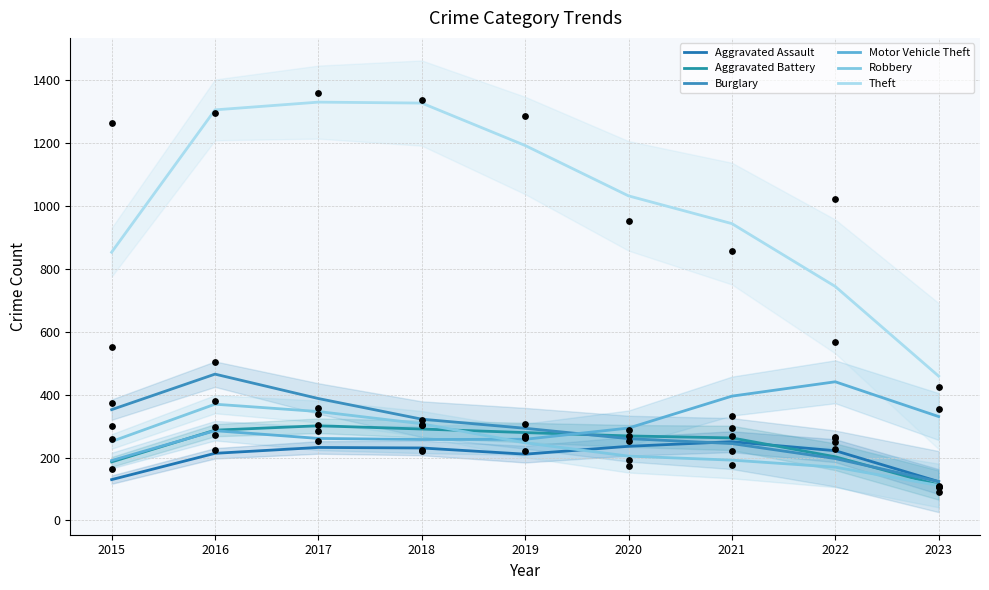

At which category is the sum across all series the highest?

2016